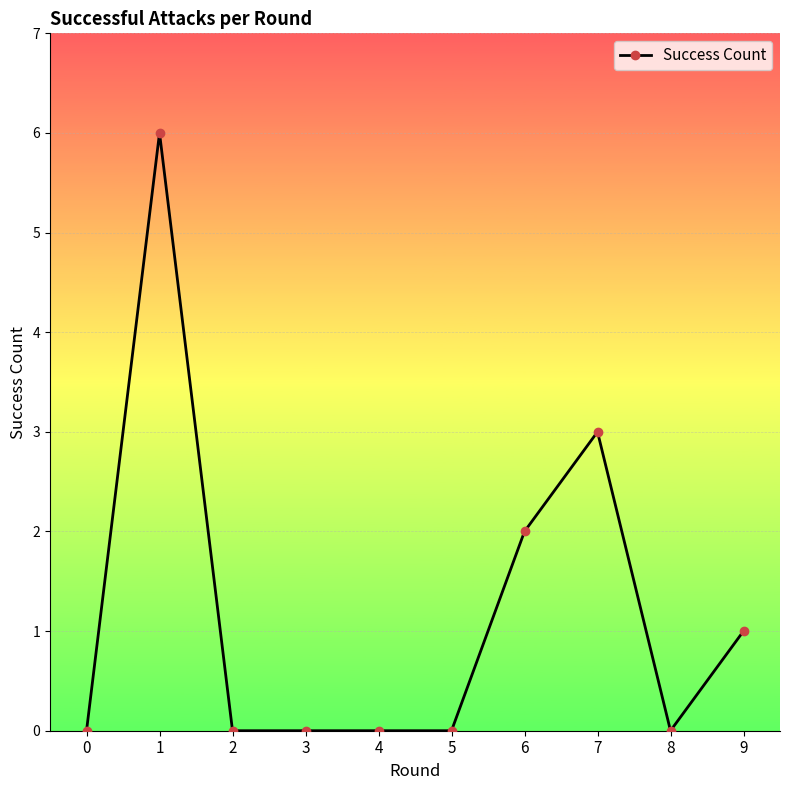

Reading left to right, transcribe all the data shown in this chart.

0=0	1=6	2=0	3=0	4=0	5=0	6=2	7=3	8=0	9=1